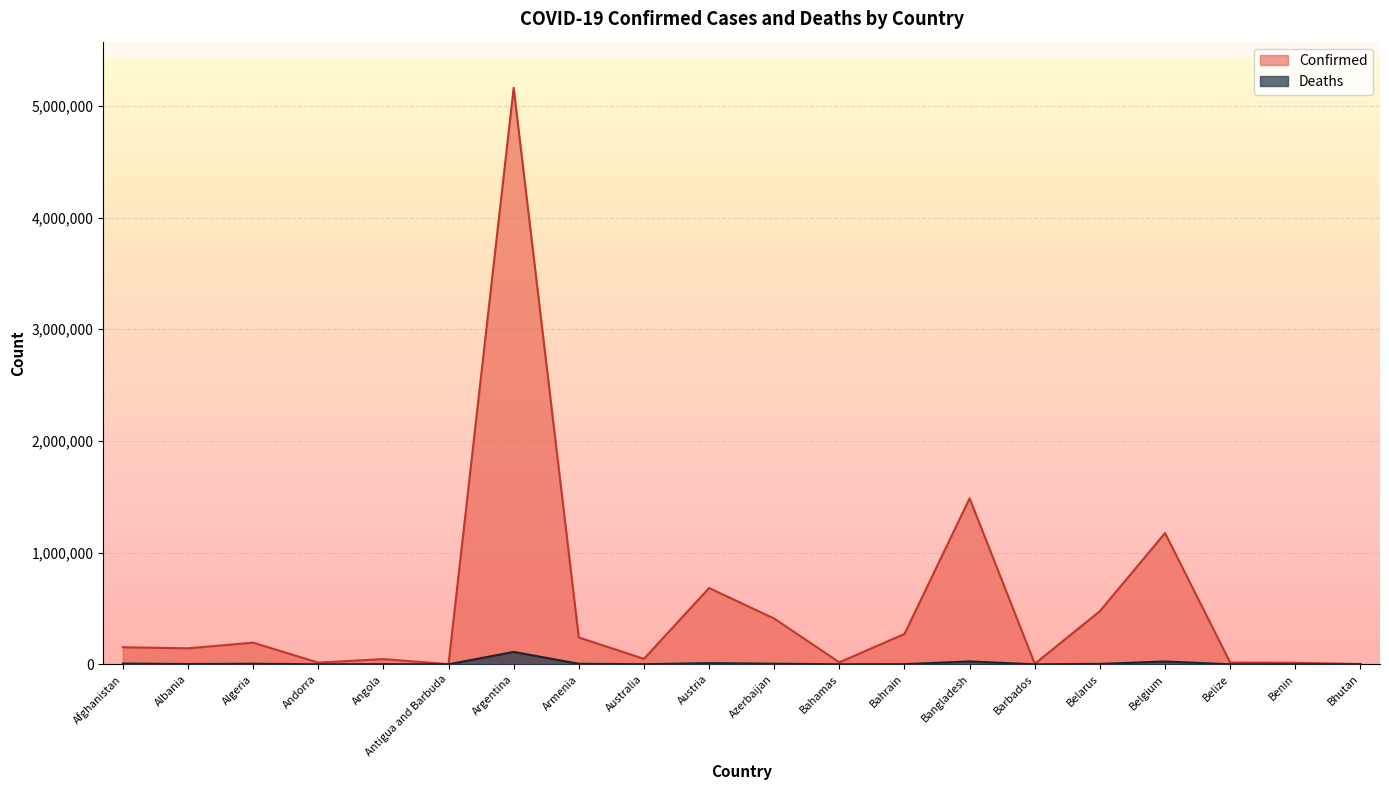

Is it true that Deaths equals 4796 at Armenia?

True